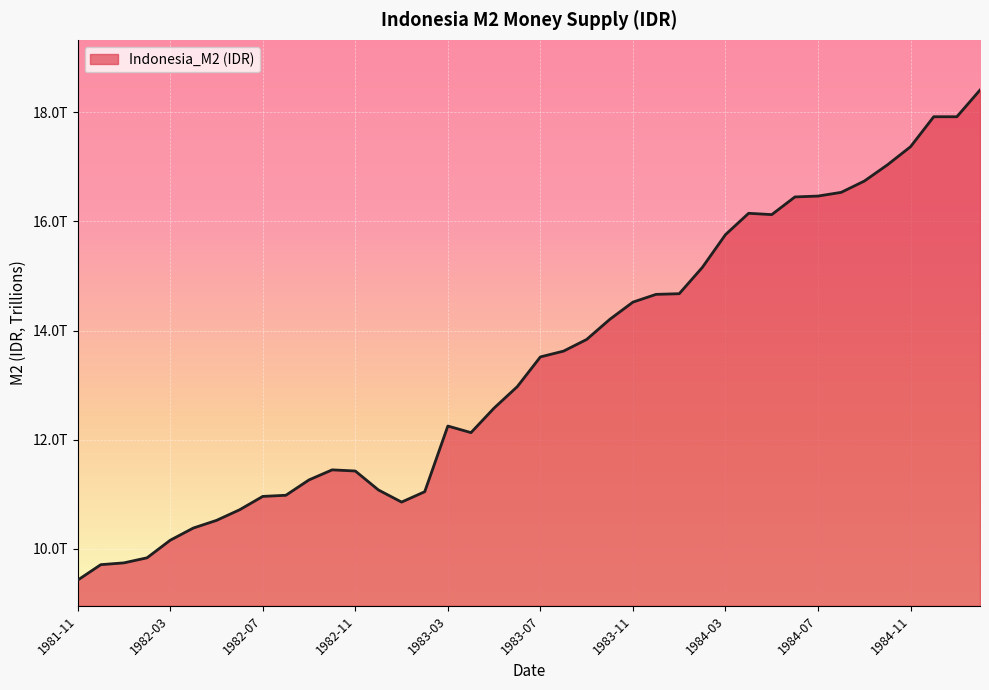

Rank the categories by value from lowest to highest.

1981-11, 1981-12, 1982-01, 1982-02, 1982-03, 1982-04, 1982-05, 1982-06, 1983-01, 1982-07, 1982-08, 1983-02, 1982-12, 1982-09, 1982-11, 1982-10, 1983-04, 1983-03, 1983-05, 1983-06, 1983-07, 1983-08, 1983-09, 1983-10, 1983-11, 1983-12, 1984-01, 1984-02, 1984-03, 1984-05, 1984-04, 1984-06, 1984-07, 1984-08, 1984-09, 1984-10, 1984-11, 1984-12, 1985-01, 1985-02